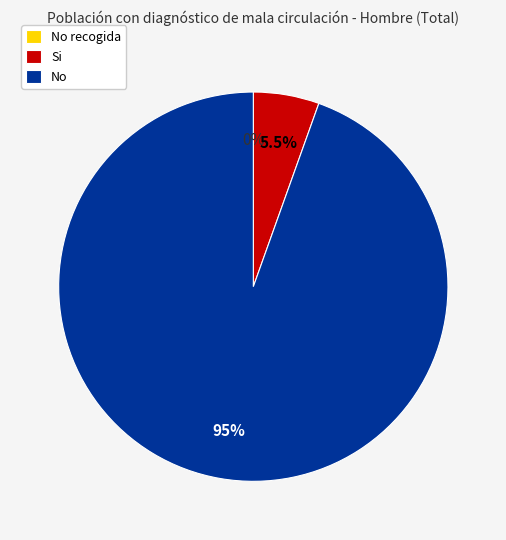

Rank the categories by value from lowest to highest.

No recogida, Si, No